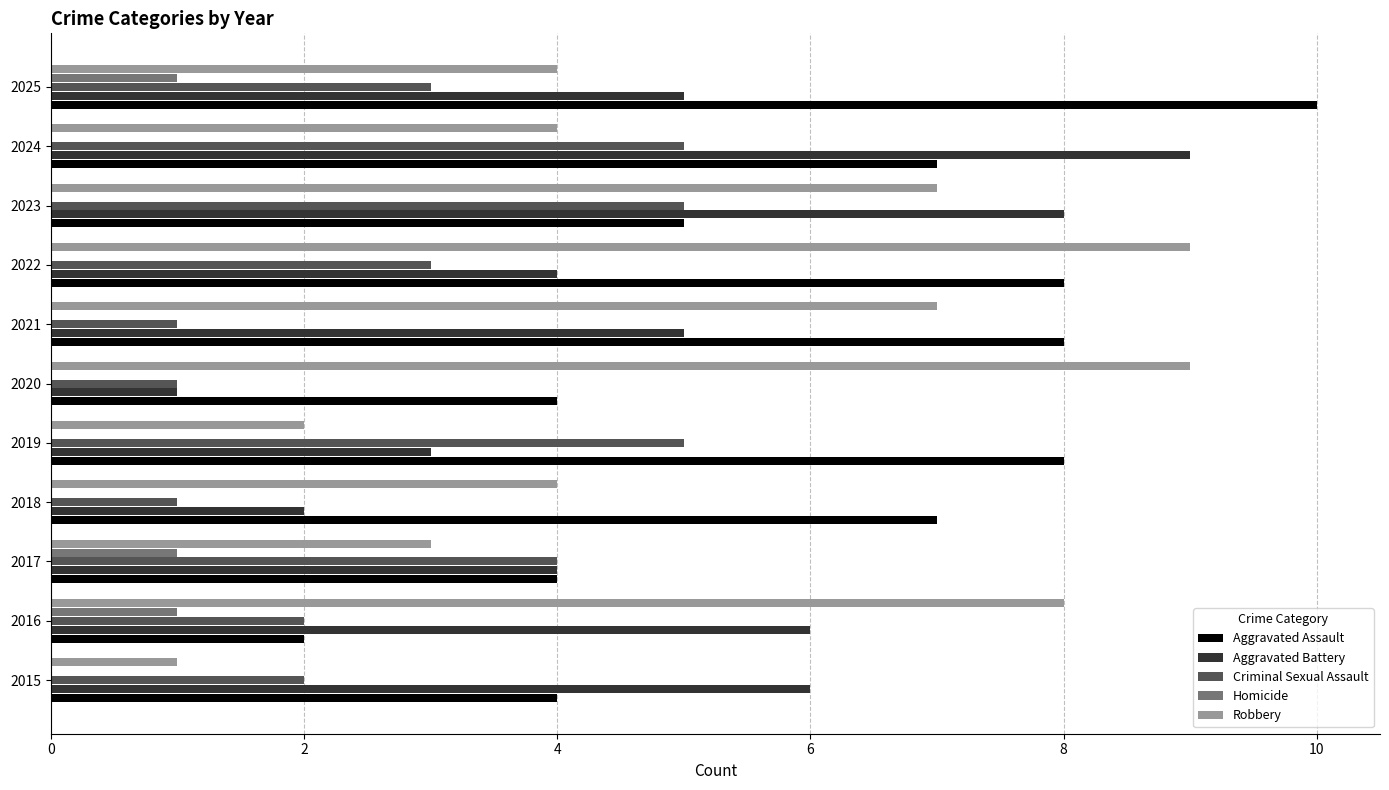

Read the Aggravated Assault value at 2019.

8